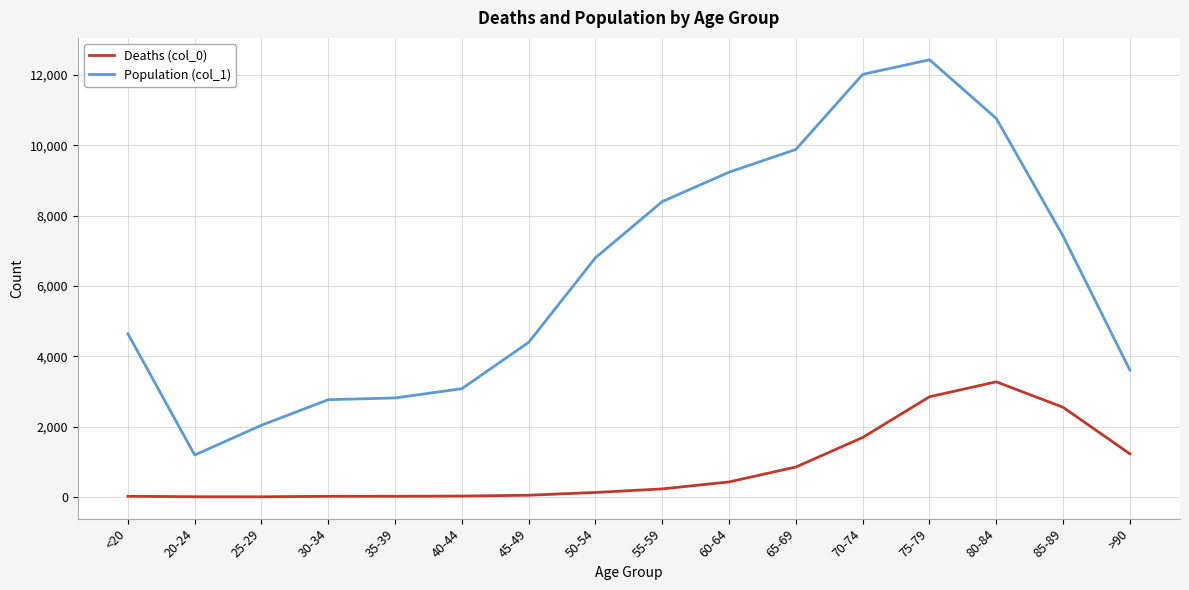

Where is the first local minimum for Population (col_1)?

20-24